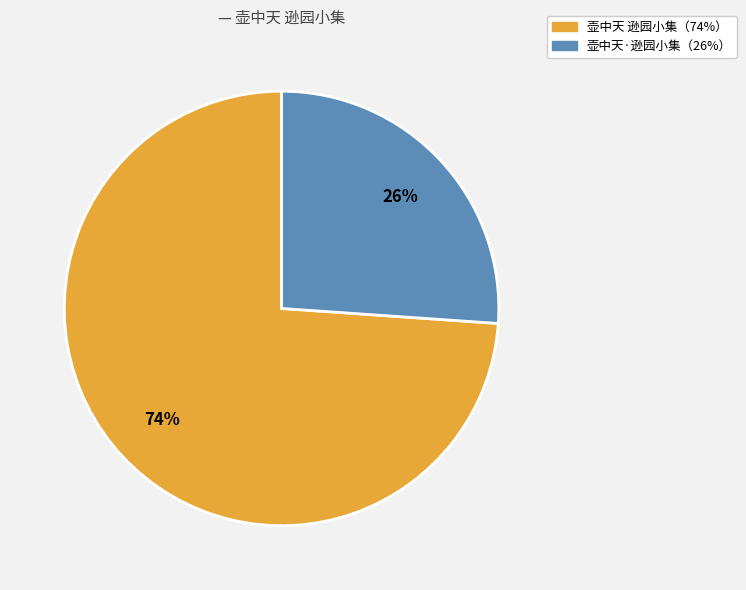

How many segments does this pie chart have?

2